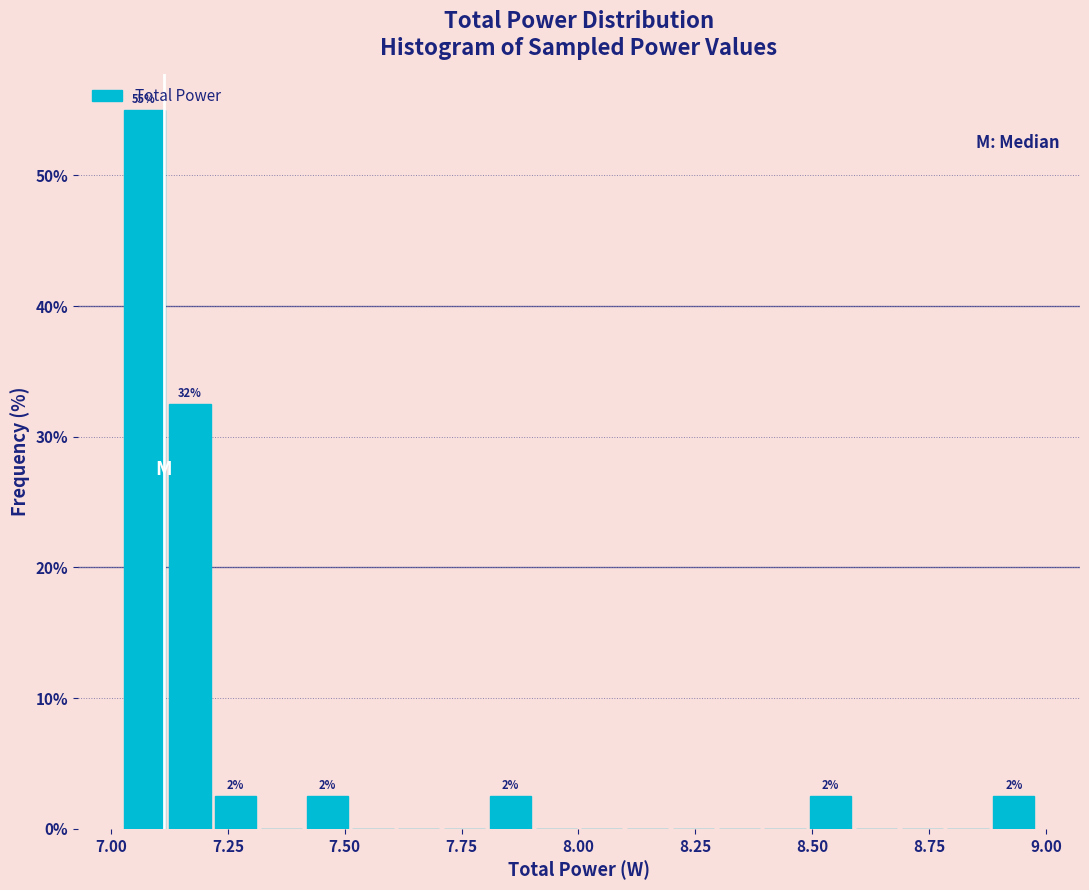

Read against the x-axis, roughly where is the centre of the tallest bar?

7.05